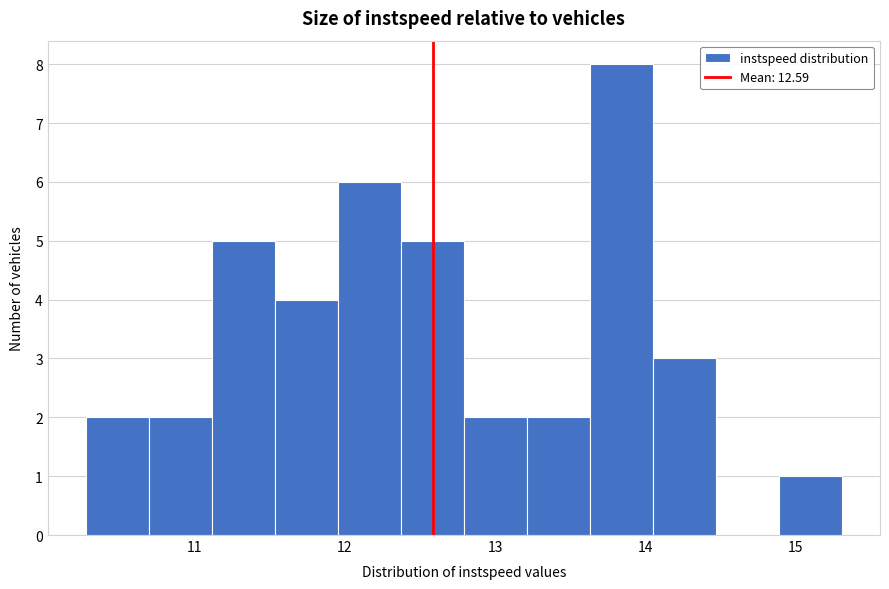

Reading left to right, transcribe this chart: for each bar, give the range it covers on the x-axis and its height. Neither the bar edges nor the heights are printed on the chart, so give them approximately, as read against the axes.

10.3 to 10.7: 2
10.7 to 11.1: 2
11.1 to 11.5: 5
11.5 to 12.0: 4
12.0 to 12.4: 6
12.4 to 12.8: 5
12.8 to 13.2: 2
13.2 to 13.6: 2
13.6 to 14.1: 8
14.1 to 14.5: 3
14.5 to 14.9: 0
14.9 to 15.3: 1